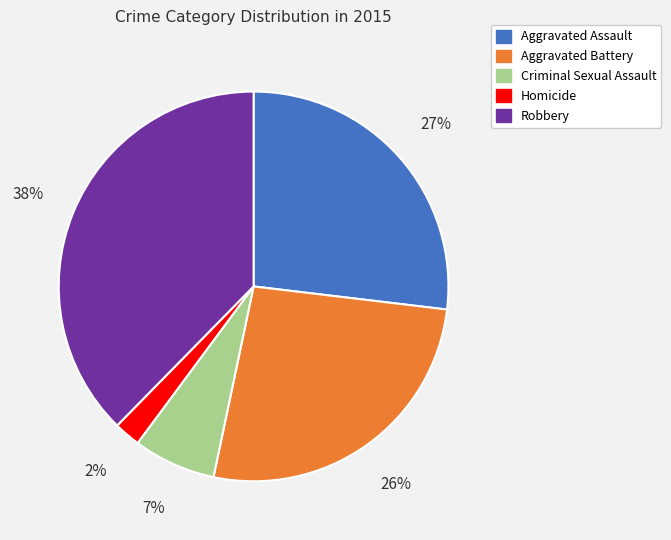

To the nearest percent, what percentage of the pie is Homicide?

2%